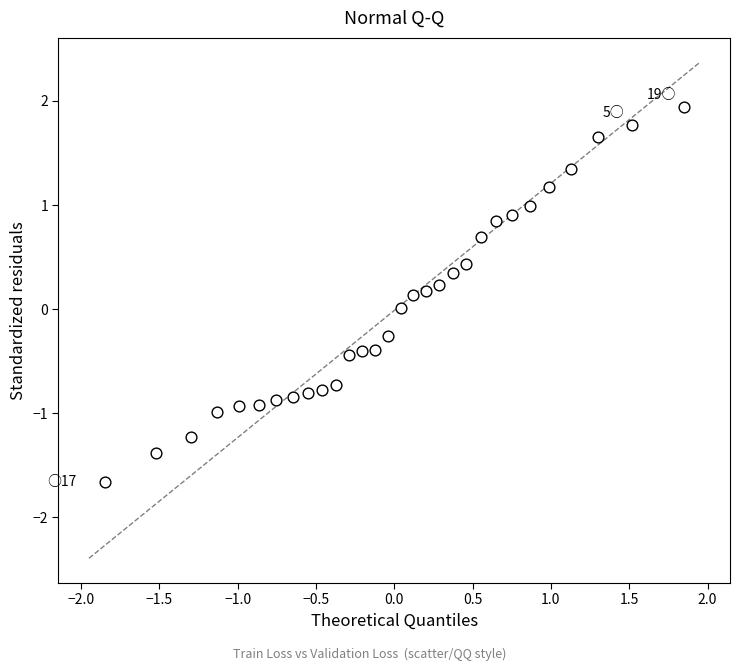

What is the range of Y values (max minus min)?

3.6